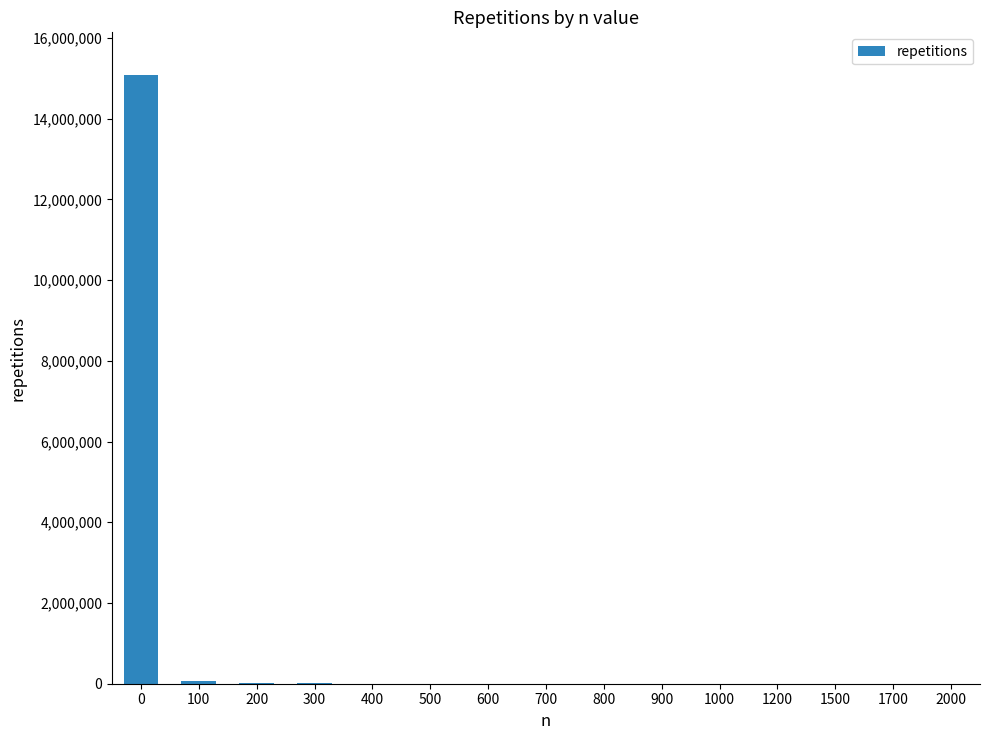

Approximately how many times larger is the value at 1700 compared to 800?

0.2